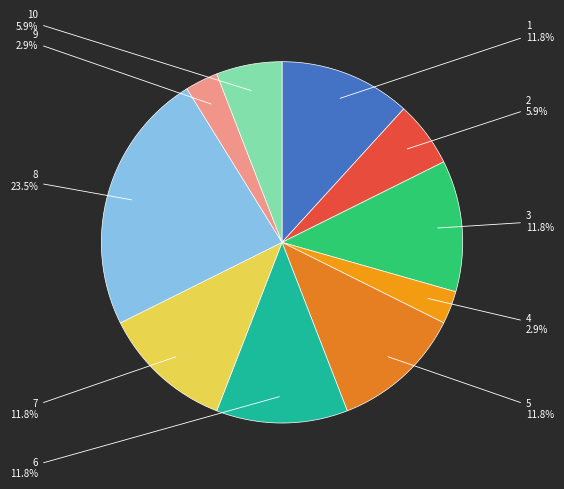

To the nearest percent, what is the difference between the largest and smallest slice percentages?

21%